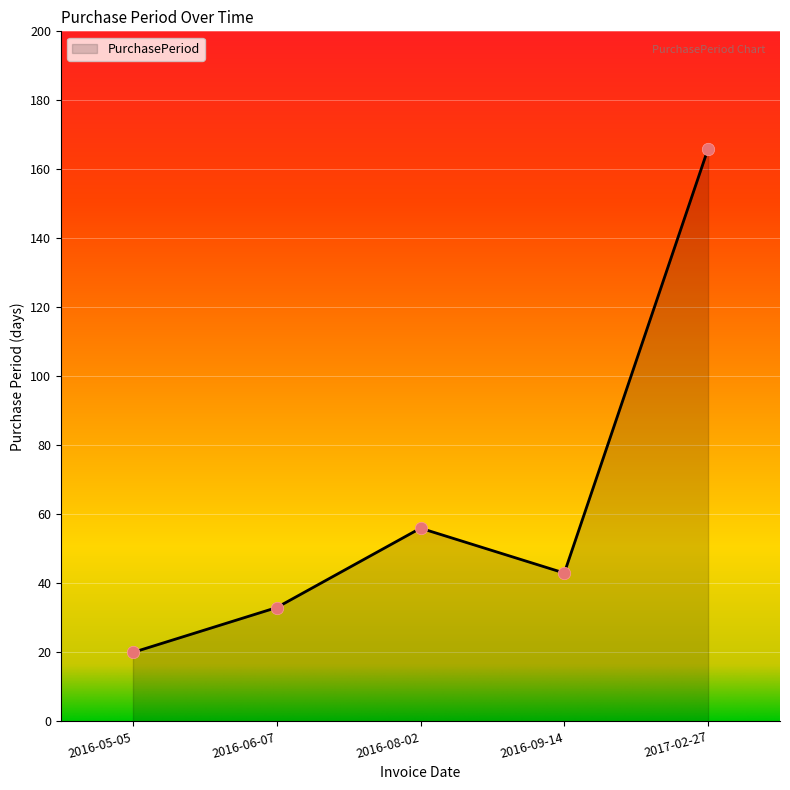

Approximately how many times larger is the value at 2016-06-07 compared to 2016-08-02?

0.6